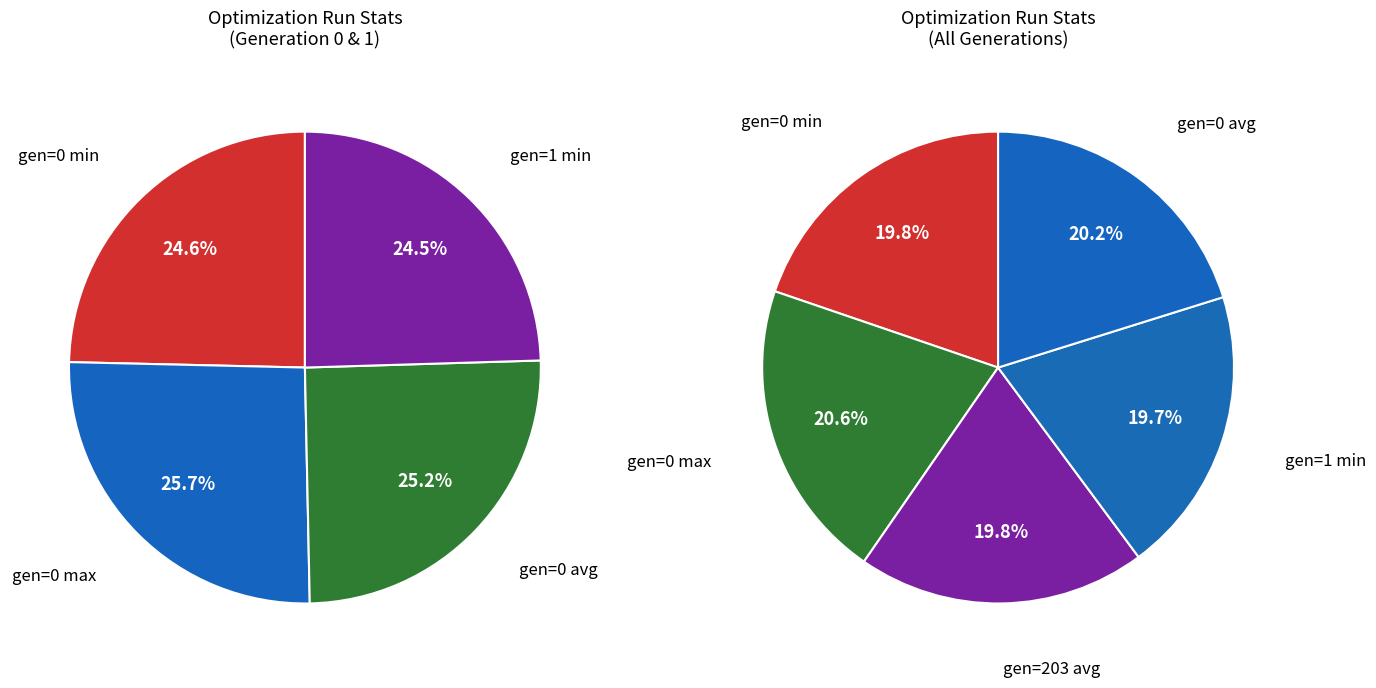

How much of the chart is everything except gen=203 (avg)?

80.2%